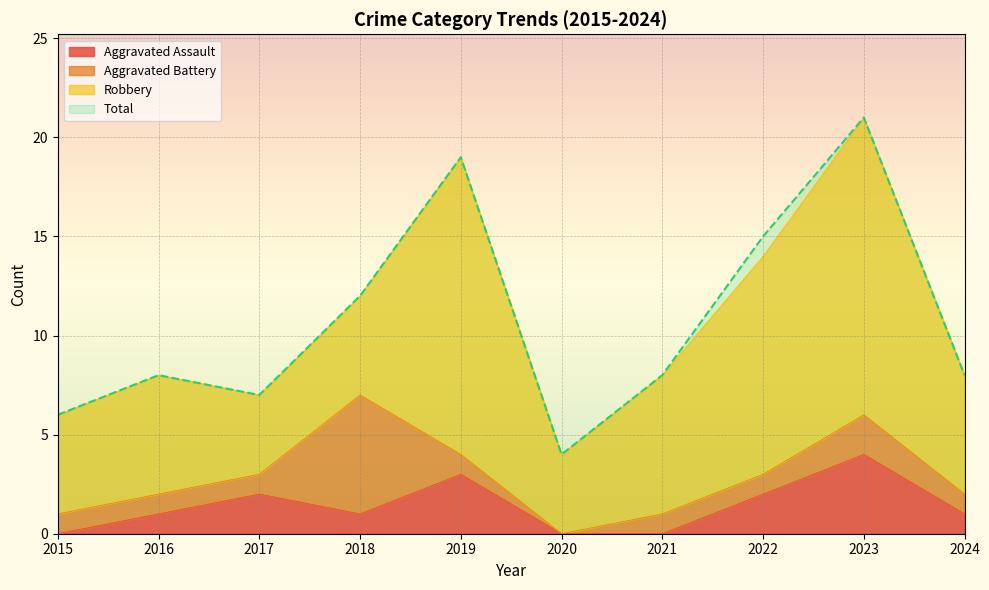

At which label does Total reach its peak?

2023